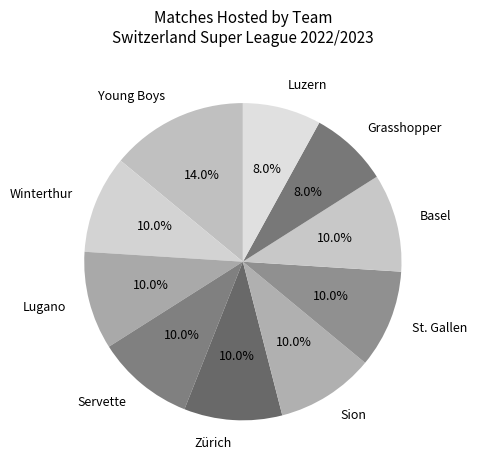

How many slices are in this pie chart?

10